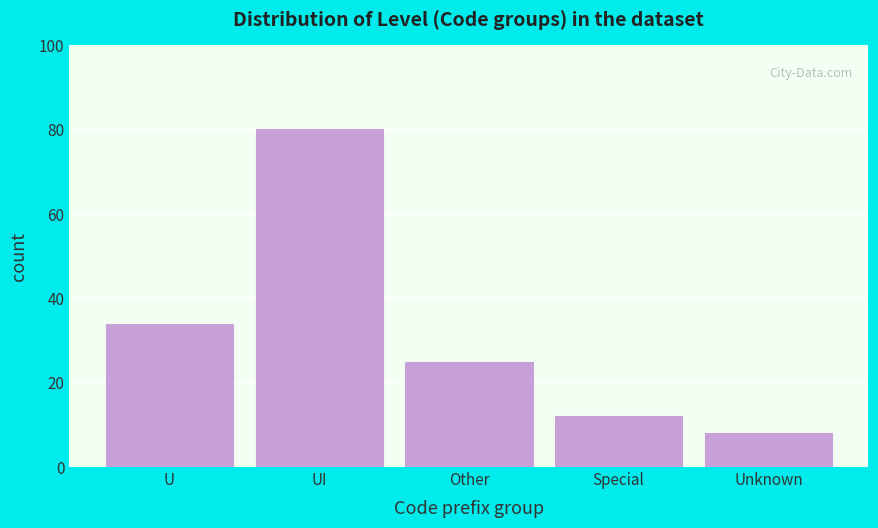

Reading left to right, extract all data points from this chart.

U=34	UI=80	Other=25	Special=12	Unknown=8